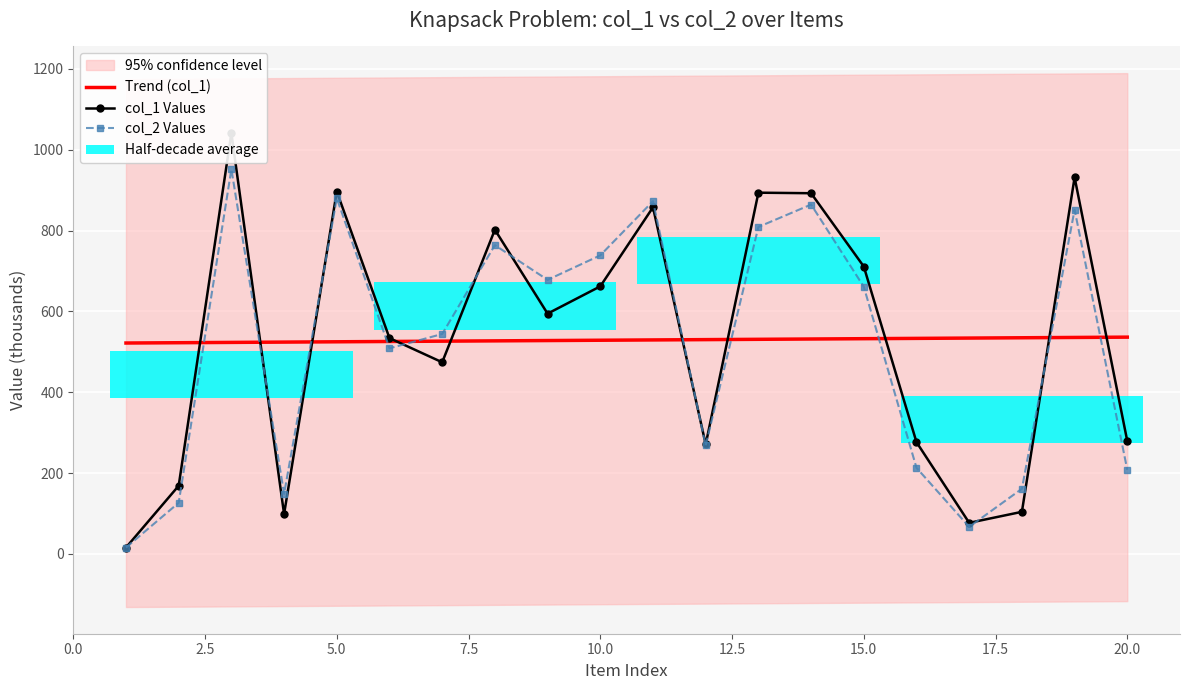

What is the maximum value for col_2 Values?

951.7